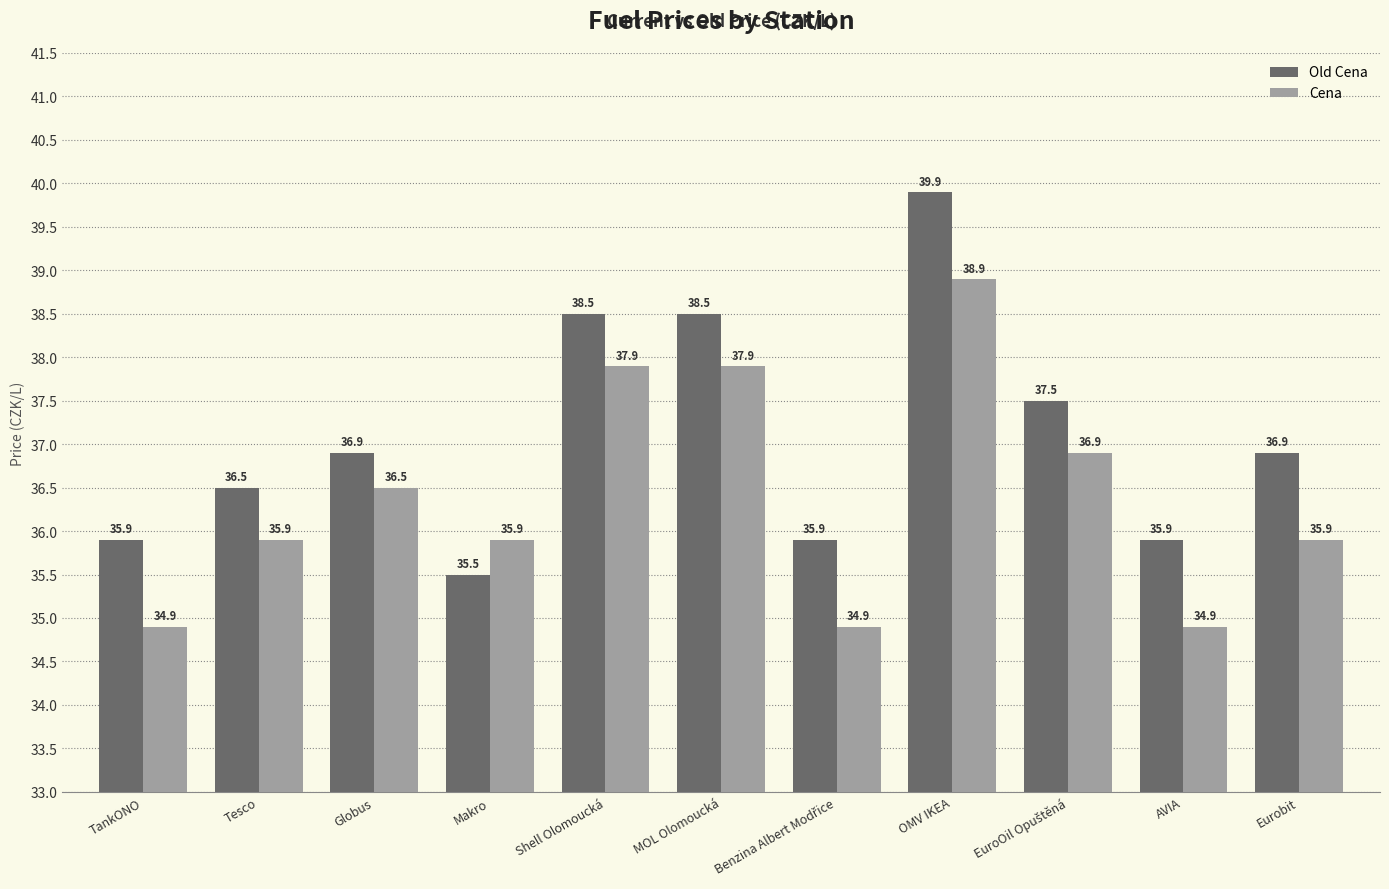

What is the difference between the highest and lowest values at TankONO?

1.0